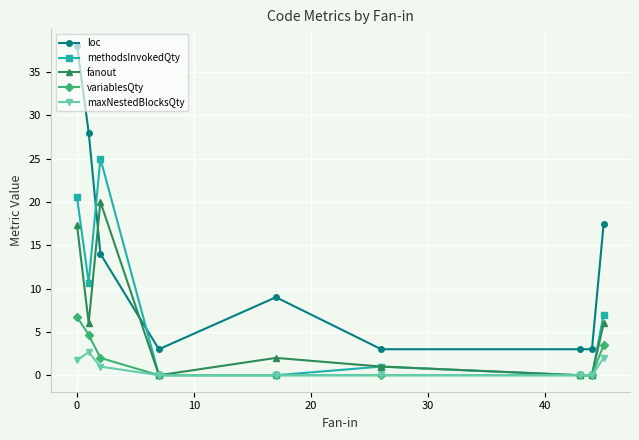

Rank the series by their maximum value, from lowest to highest.

maxNestedBlocksQty, variablesQty, fanout, methodsInvokedQty, loc